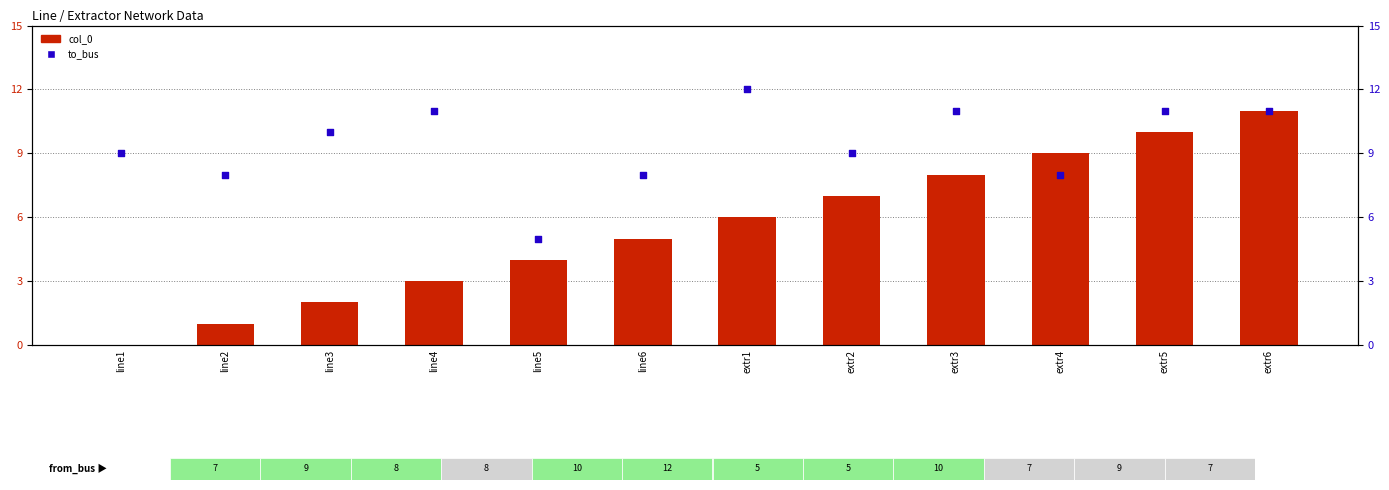

Which series has the largest total across all categories?

to_bus